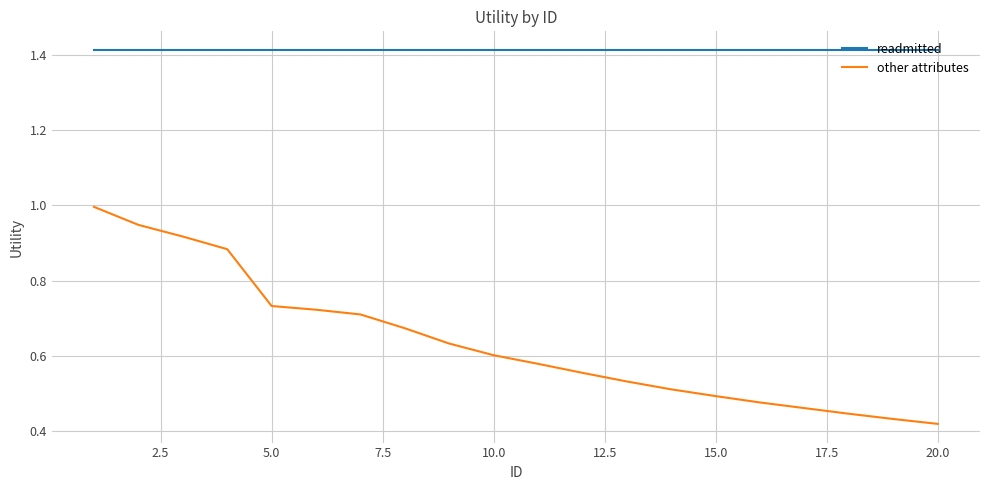

True or false: other attributes and readmitted intersect in this chart.

False